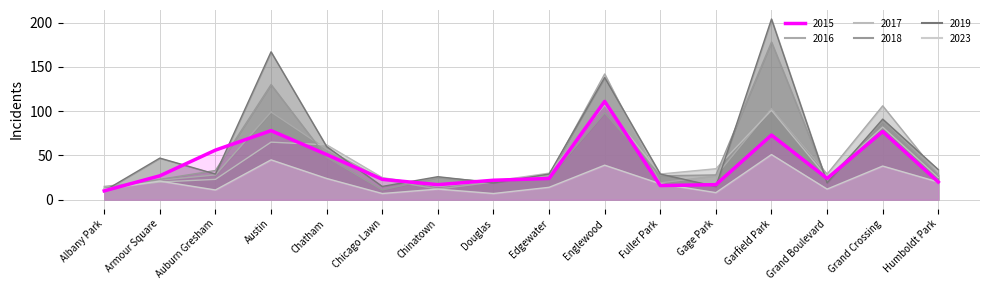

What is the difference between the maximum and minimum values in the 2015 series?

101